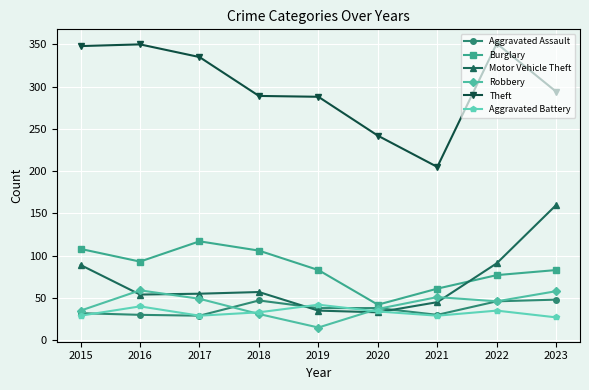

How many values in the Aggravated Battery series are below 33?

4